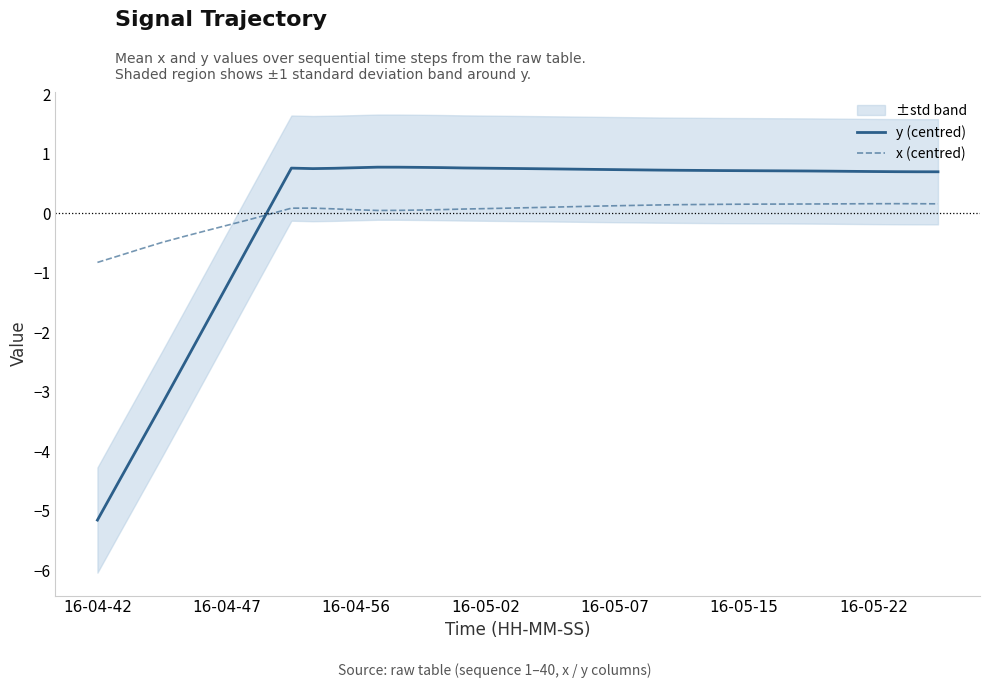

Does the chart have visible grid lines?

No